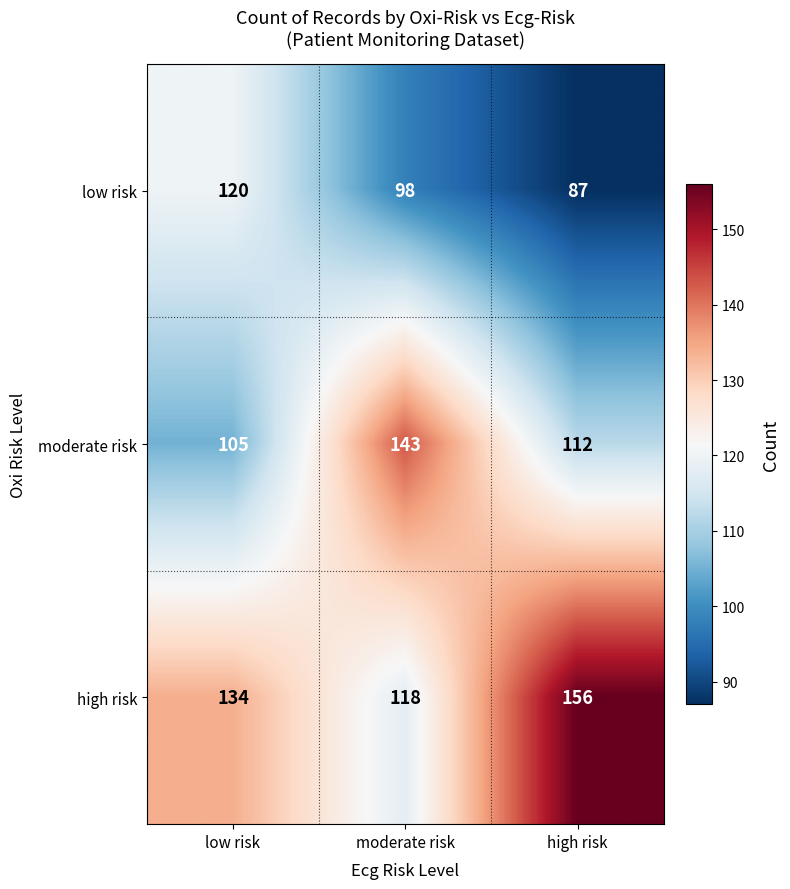

Which series changed the most between low risk and high risk?

low risk